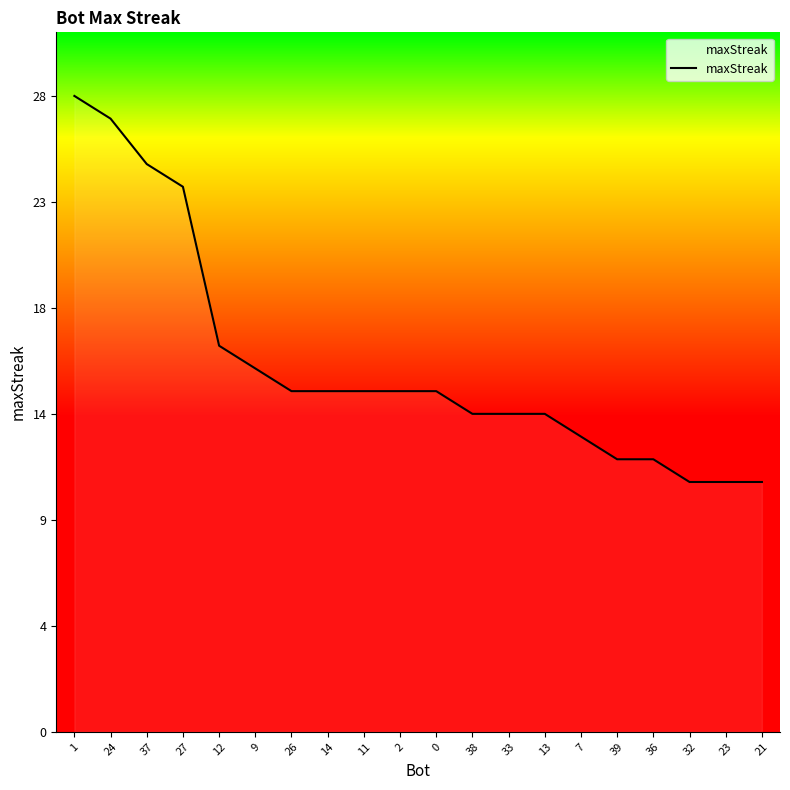

Rank the categories by value from lowest to highest.

32, 23, 21, 39, 36, 7, 38, 33, 13, 26, 14, 11, 2, 0, 9, 12, 27, 37, 24, 1